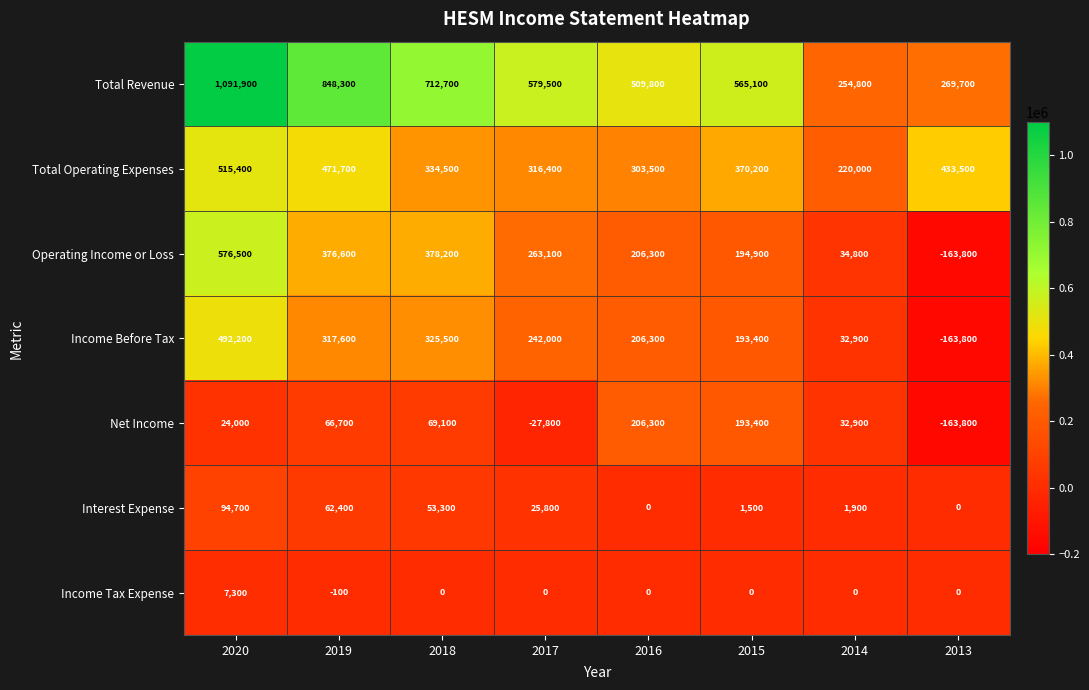

List the series in order of their peak value, lowest first.

Income Tax Expense, Interest Expense, Net Income, Income Before Tax, Total Operating Expenses, Operating Income or Loss, Total Revenue